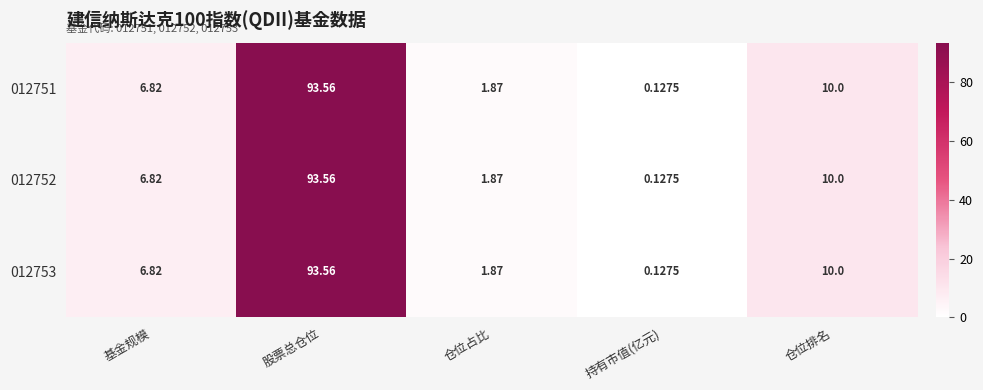

Rank the categories by 012752 value from lowest to highest.

持有市值(亿元), 仓位占比, 基金规模, 仓位排名, 股票总仓位